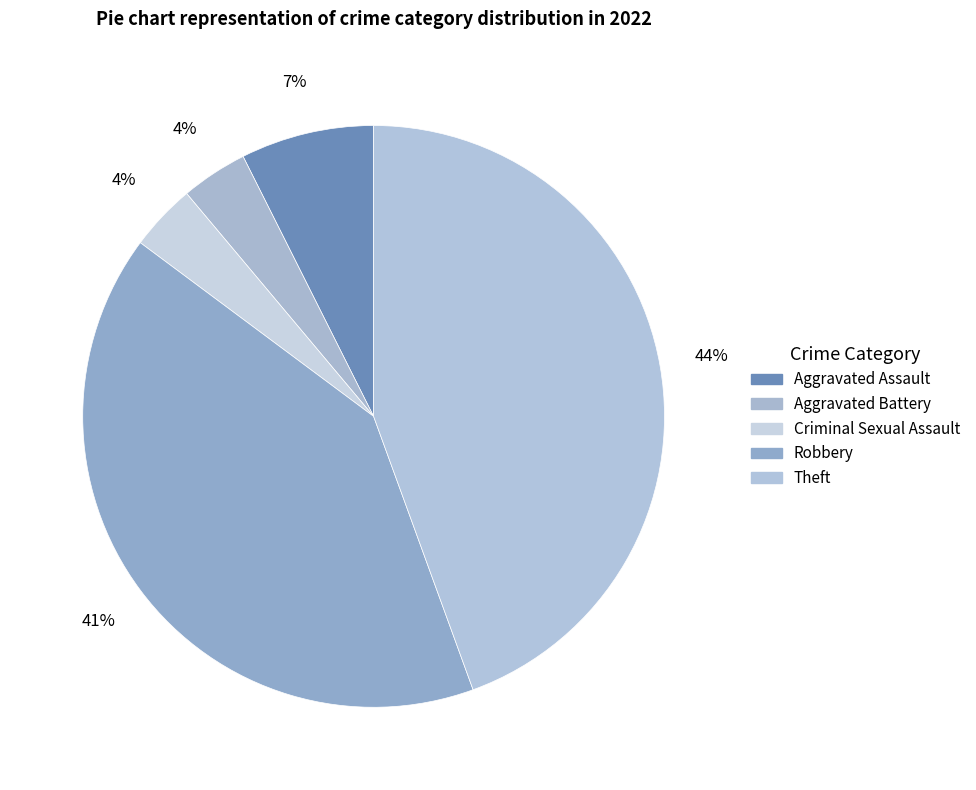

How many slices are in this pie chart?

5